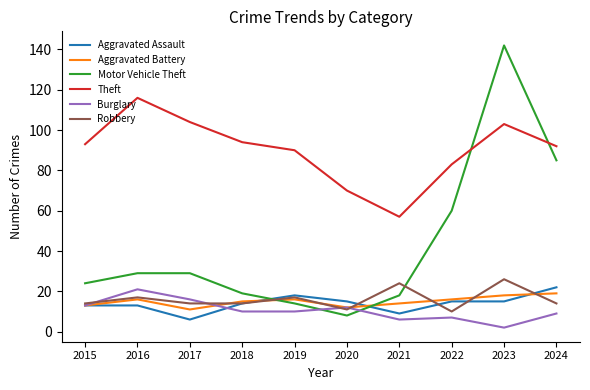

What is the difference between the highest and lowest values at 2024?

83